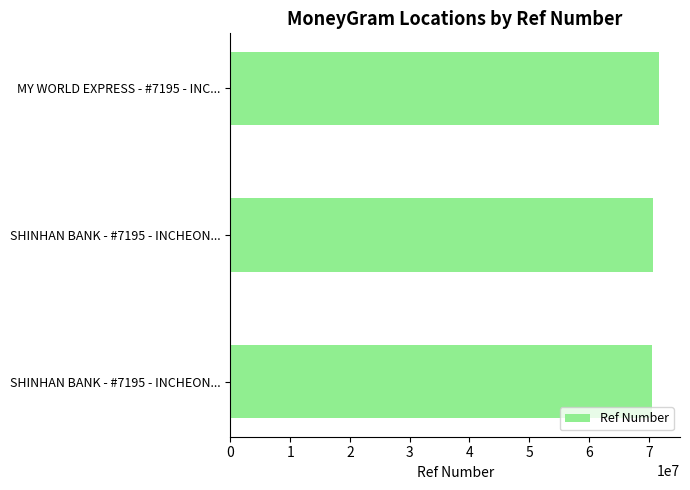

Rank the categories by value from highest to lowest.

MY WORLD EXPRESS - #7195 - INC..., SHINHAN BANK - #7195 - INCHEON..., SHINHAN BANK - #7195 - INCHEON...